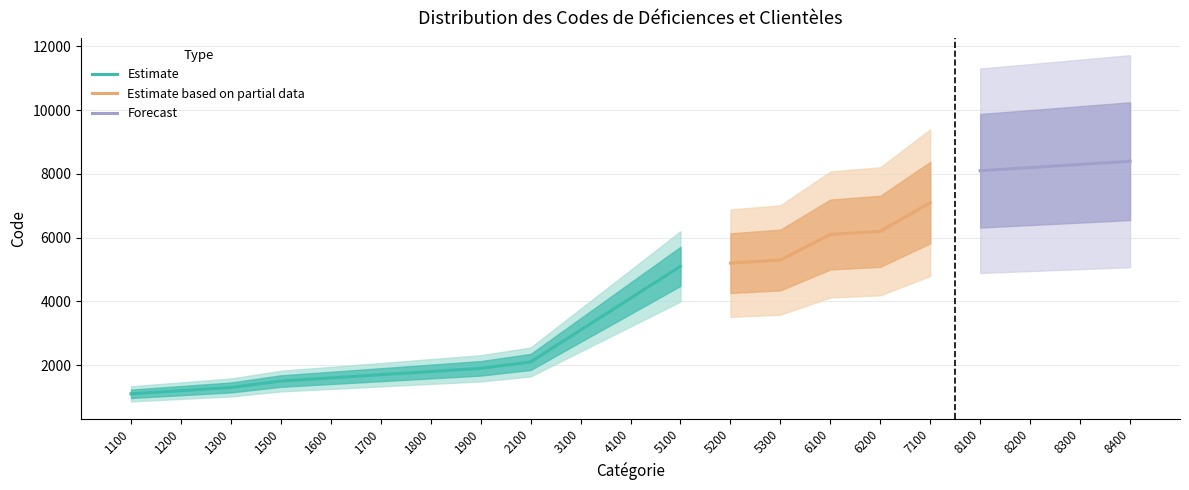

The value of Estimate at 5100 is 8377. True or false?

False